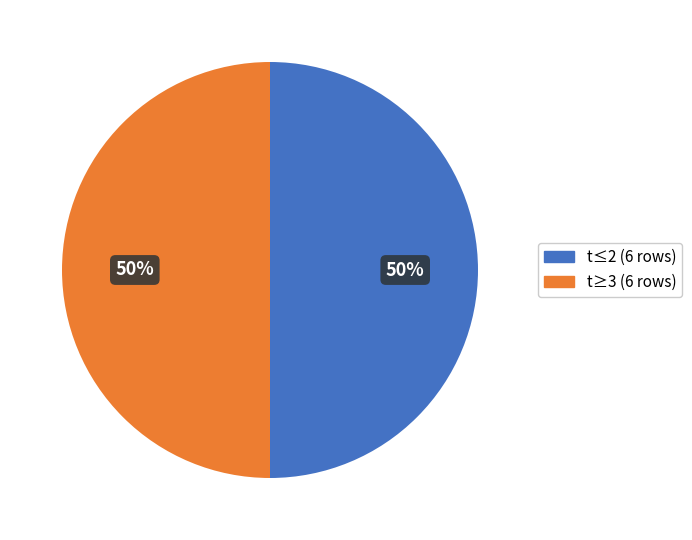

The t≥3 (6 rows) slice represents 65% of the pie. True or false?

False